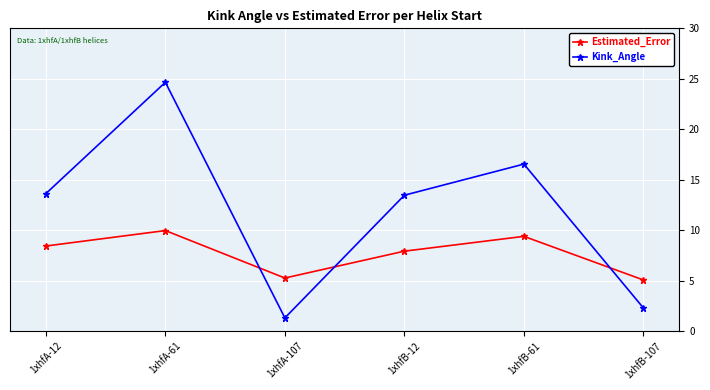

What is the difference between the second highest and minimum values in the Estimated_Error series?

4.3